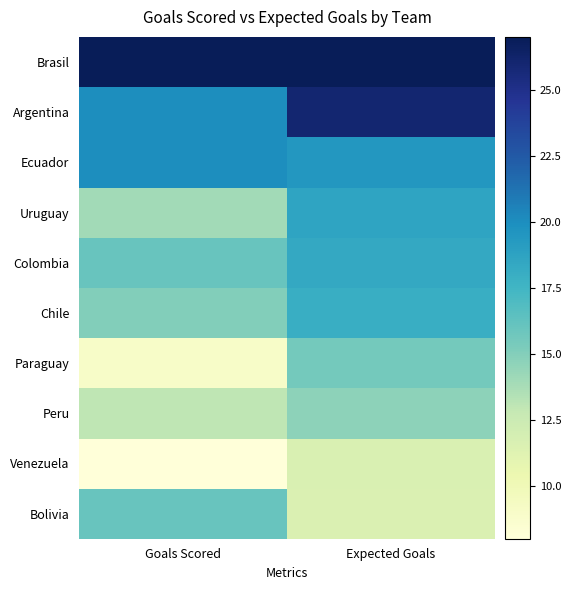

What is the spread (max minus min) of values at Goals Scored?

19.0